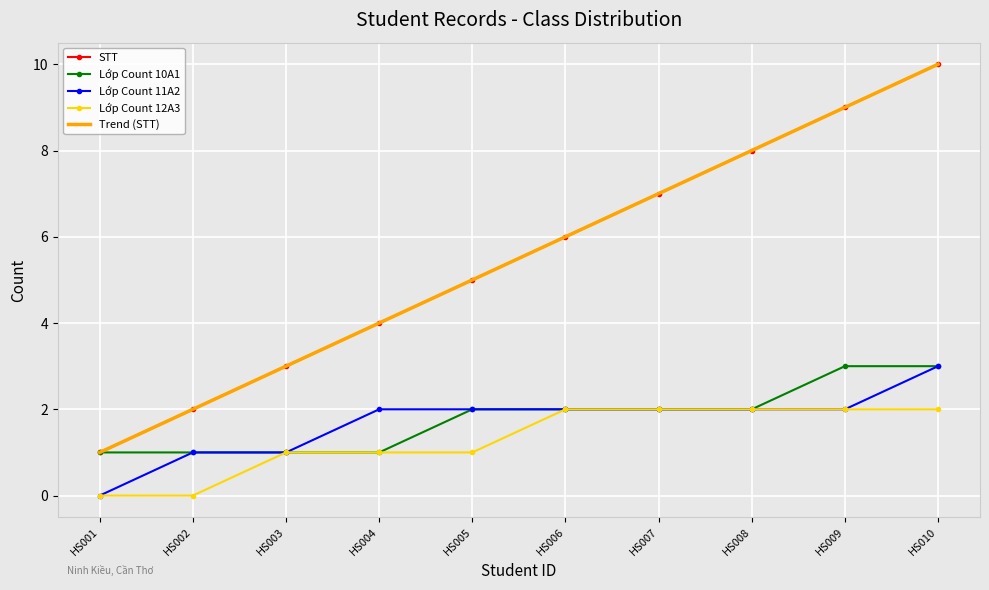

What is the value of the STT point at the 6th from the left?

6.0